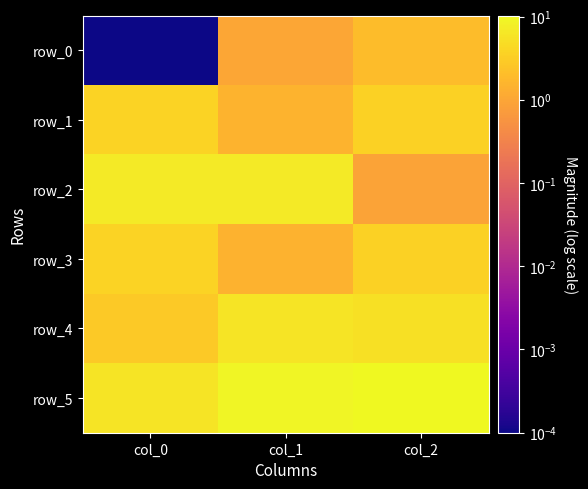

What is the difference between the maximum and second lowest values in the row_3 series?

0.1